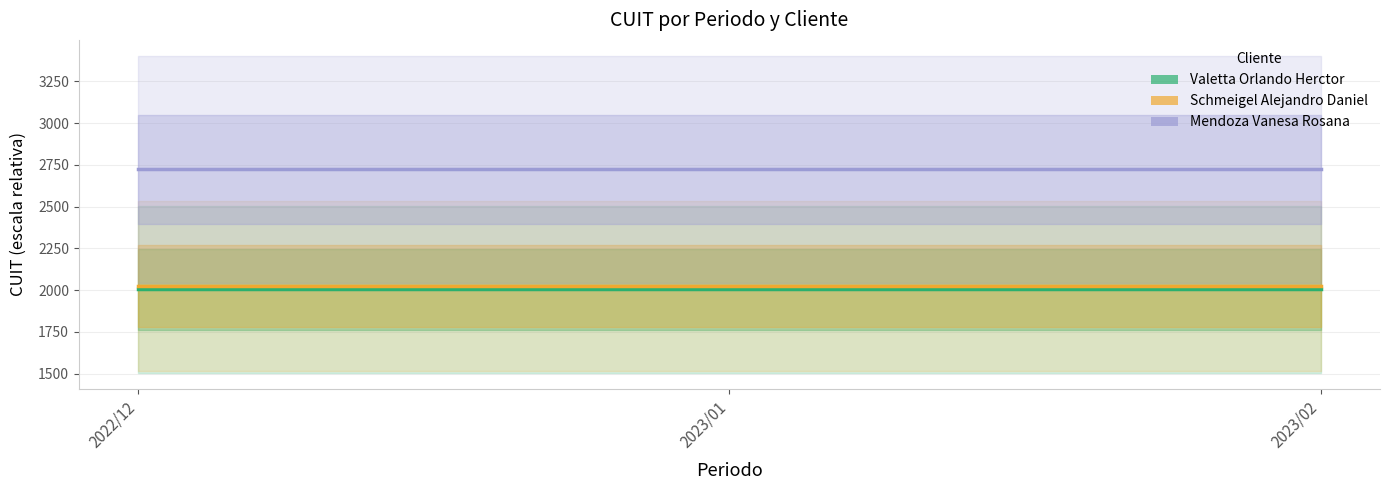

Rank the categories by Mendoza Vanesa Rosana value from highest to lowest.

2022/12, 2023/01, 2023/02